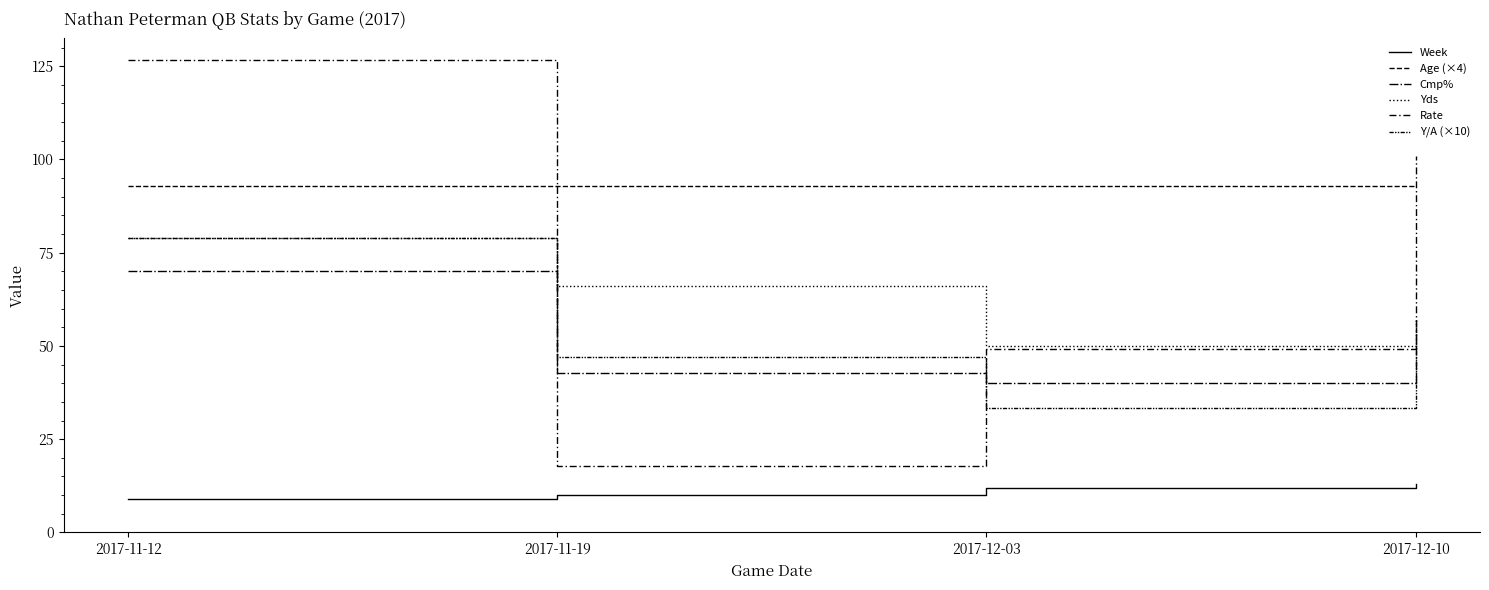

How many lines are shown in the chart?

6